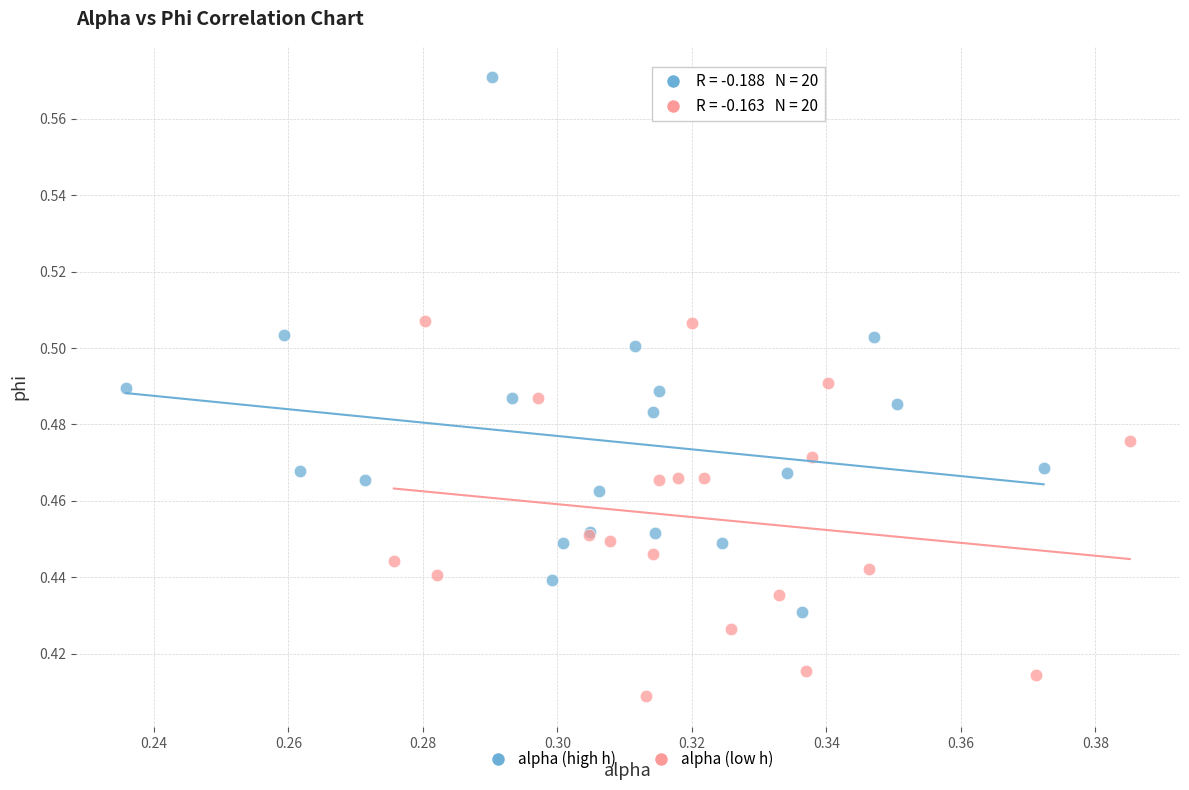

Which series reaches the maximum Y coordinate?

alpha (high h)